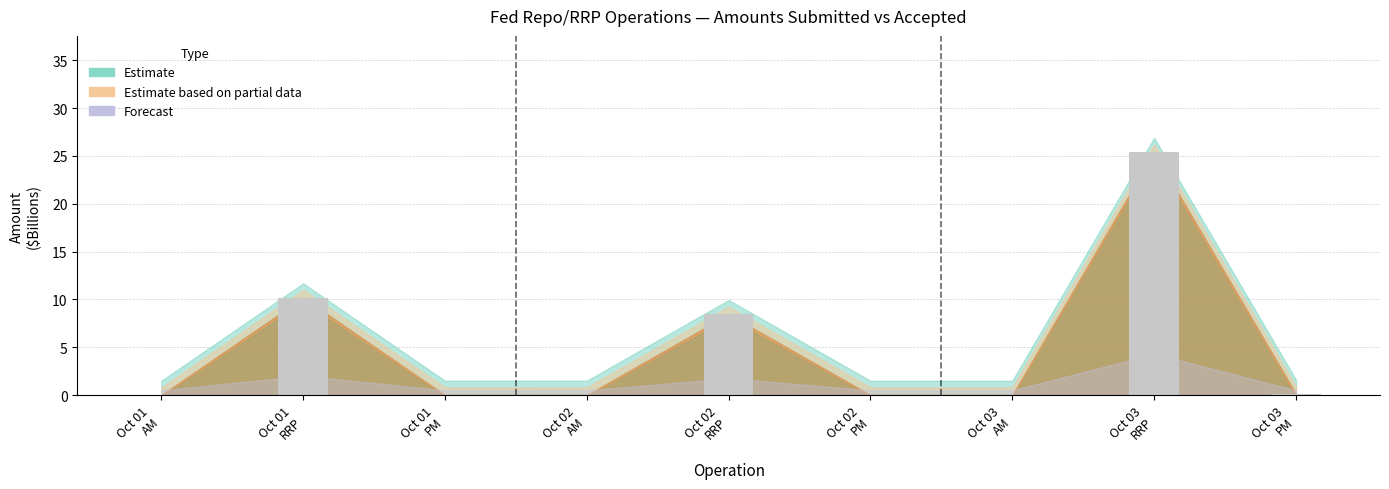

What is the sum of all values?

44.1